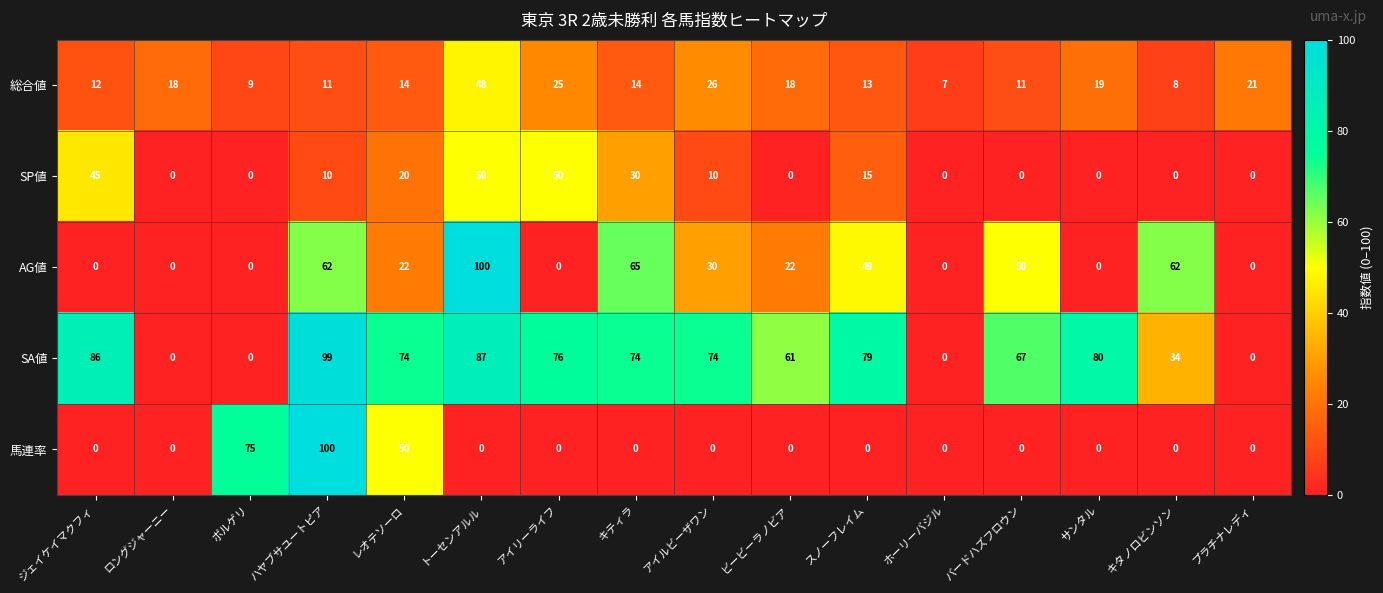

What is the difference between the 総合値 values at プラチナレディ and トーセンアルル?

27